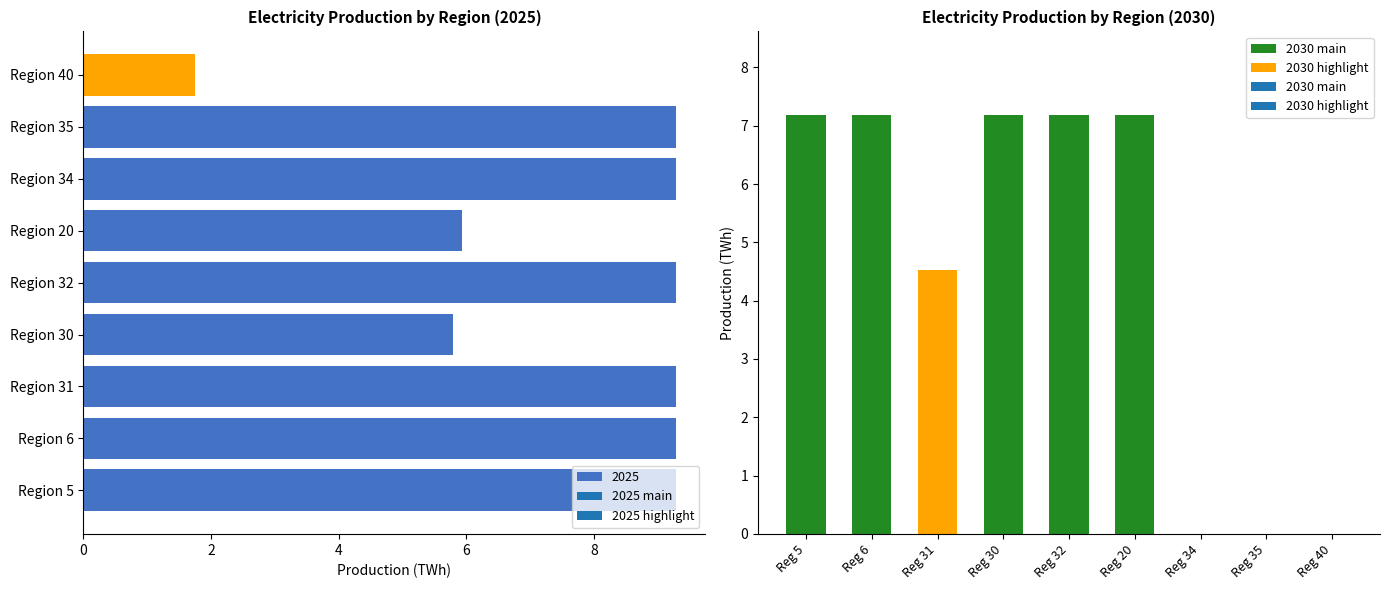

What is the sum of all values?

69.2